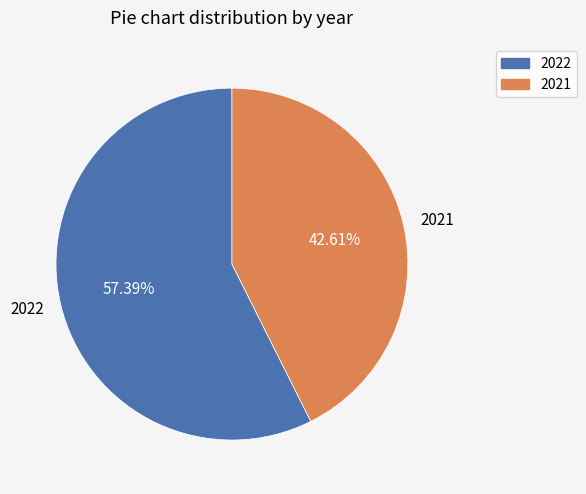

Between 2022 and 2021, which is larger?

2022